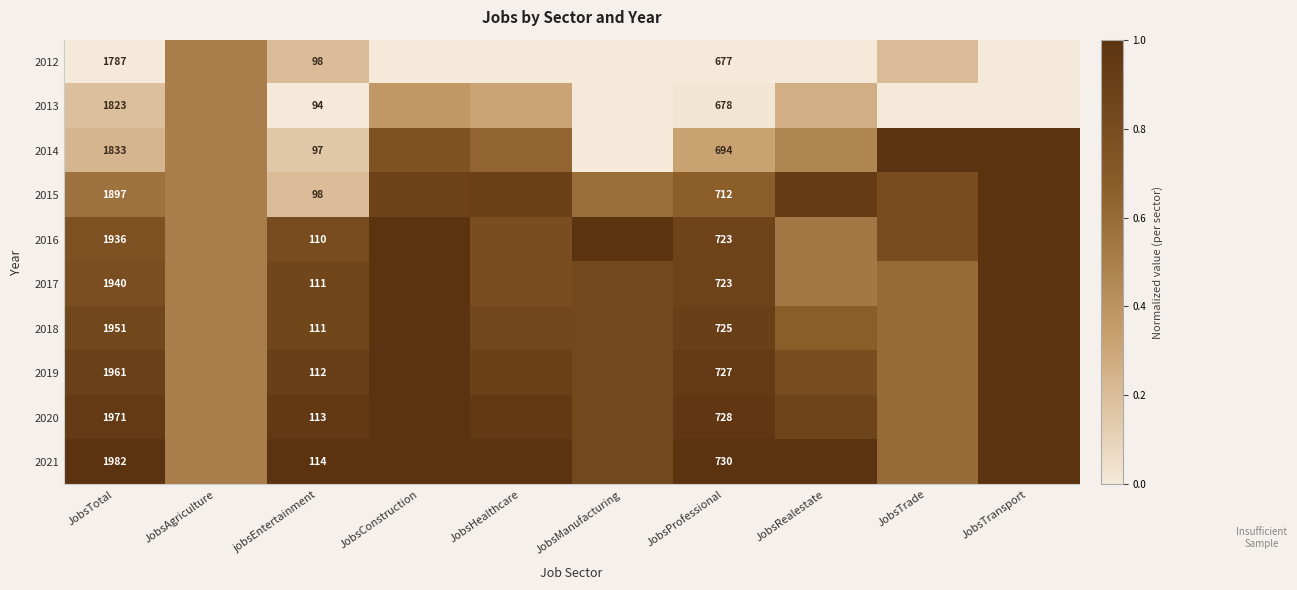

Between JobsConstruction and JobsManufacturing, which is larger?

JobsConstruction